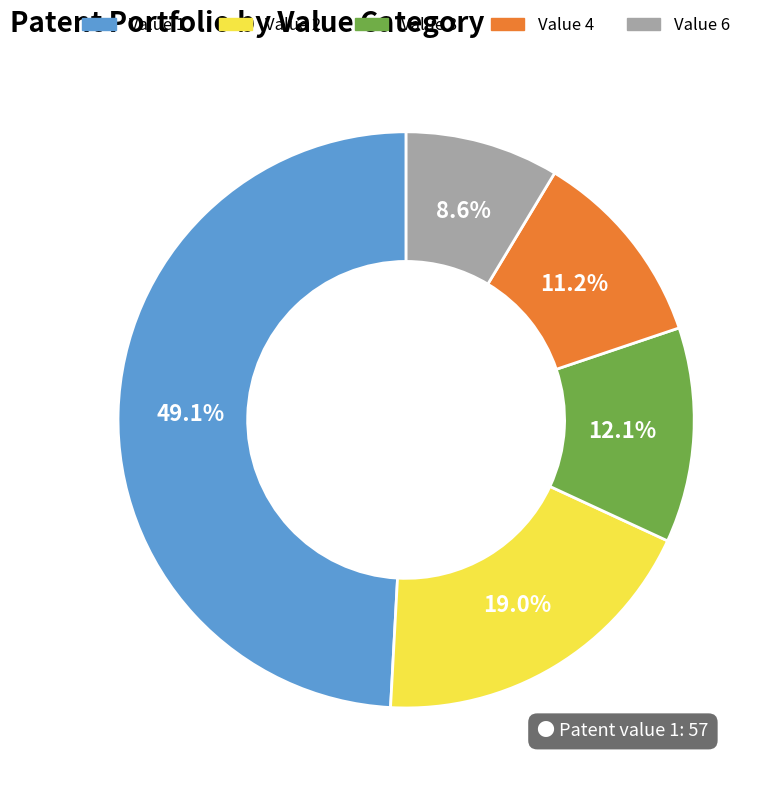

What percentage do Value 4 and Value 6 together represent?

19.8%